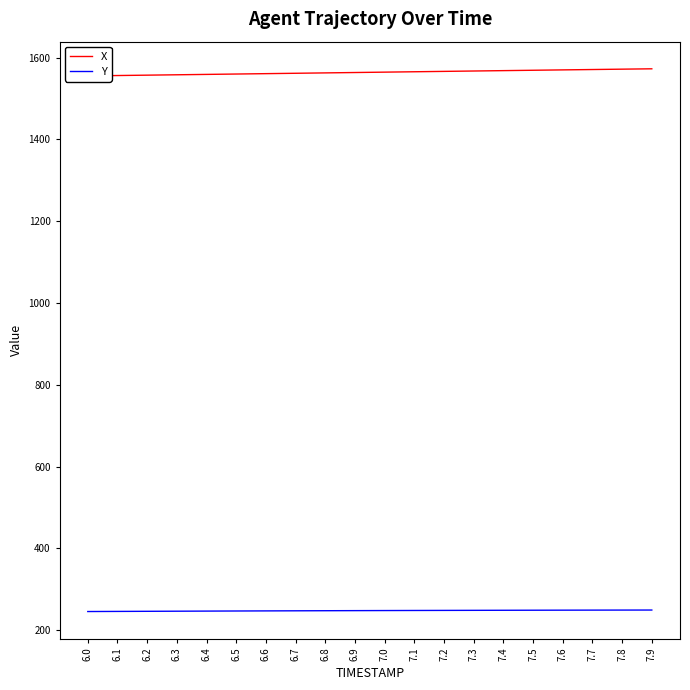

What is the label of the 3rd point from the right?

7.7